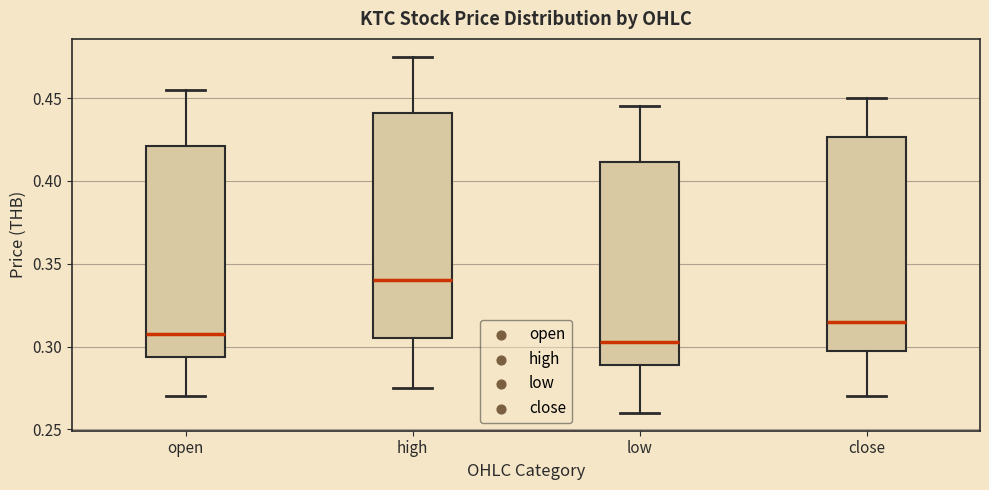

Reading left to right, transcribe this box plot: for each box, give where its median line is, the range the box spans, and where its two whiskers end, as read against the y-axis. The values are not printed on the chart, so give them approximately, as read against the axis.

open: median 0.310, box 0.295 to 0.420, whiskers 0.270 to 0.455
high: median 0.340, box 0.305 to 0.440, whiskers 0.275 to 0.475
low: median 0.305, box 0.290 to 0.410, whiskers 0.260 to 0.445
close: median 0.315, box 0.300 to 0.425, whiskers 0.270 to 0.450